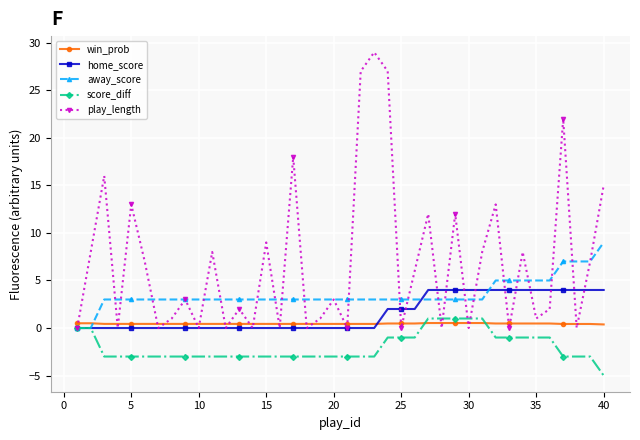

What is the value of the score_diff point at the 21st from the left?

-3.0